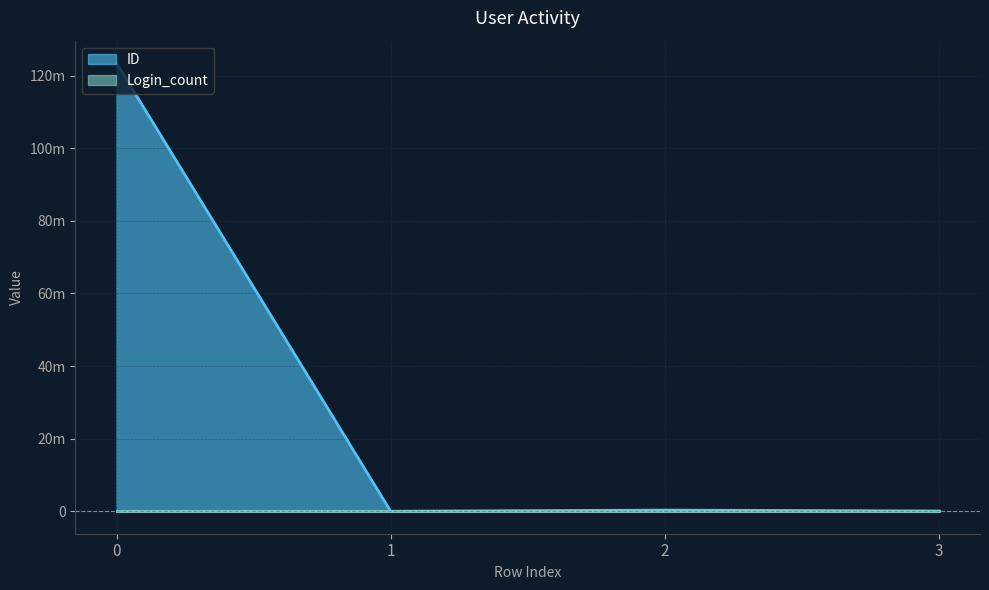

True or false: ID and Login_count intersect in this chart.

False